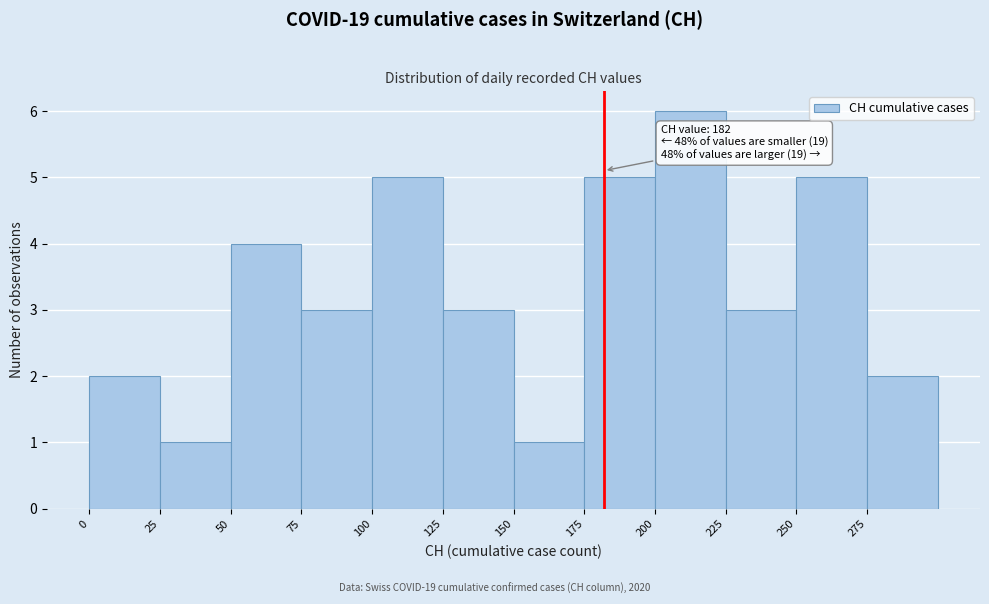

Over which range of the x-axis is the bar tallest?

200 to 225